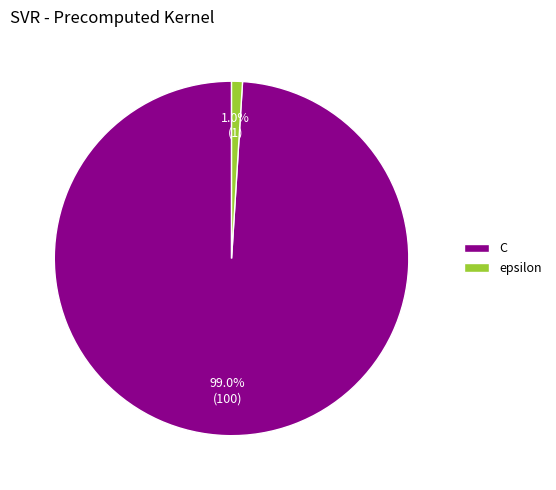

To the nearest percent, what is the average slice percentage?

50%